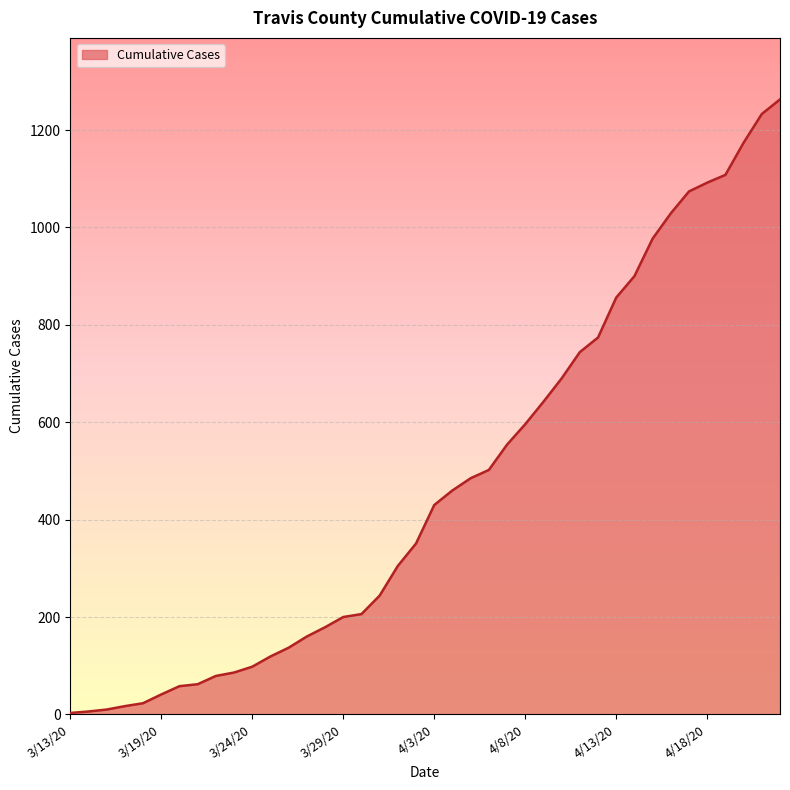

What is the minimum value shown in the chart?

3